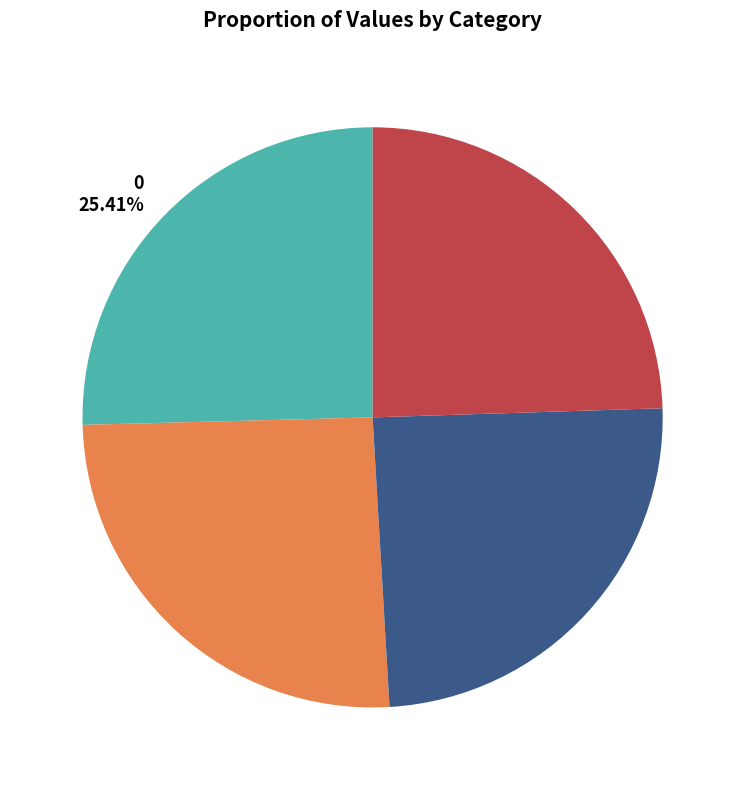

Do 3 24.50% and 0 25.41% together represent more than half of the pie?

No